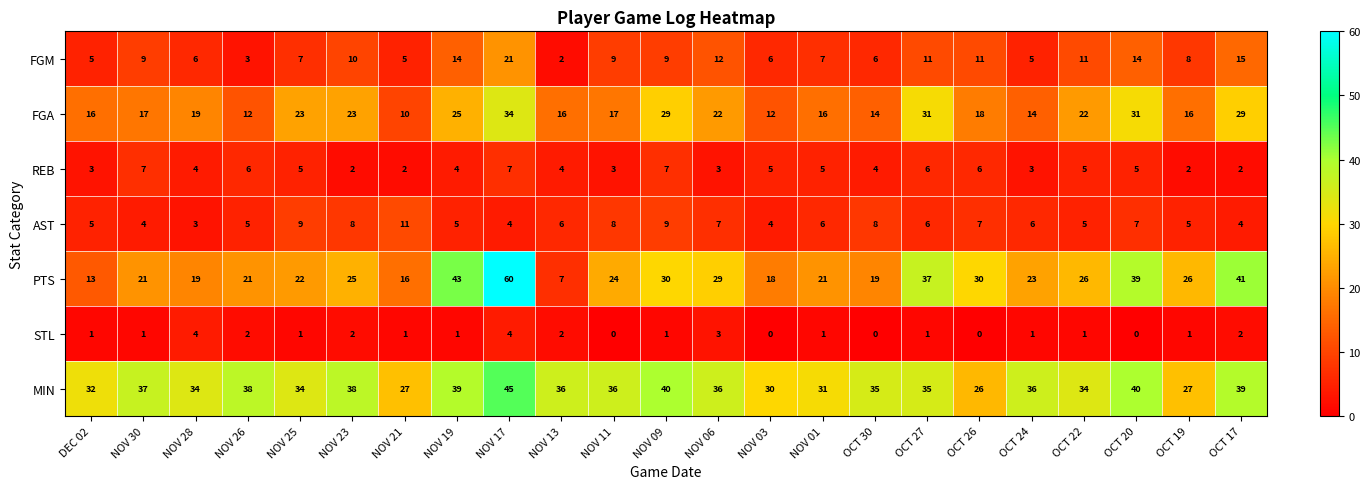

True or false: FGM has a value of 5 at NOV 21.

True